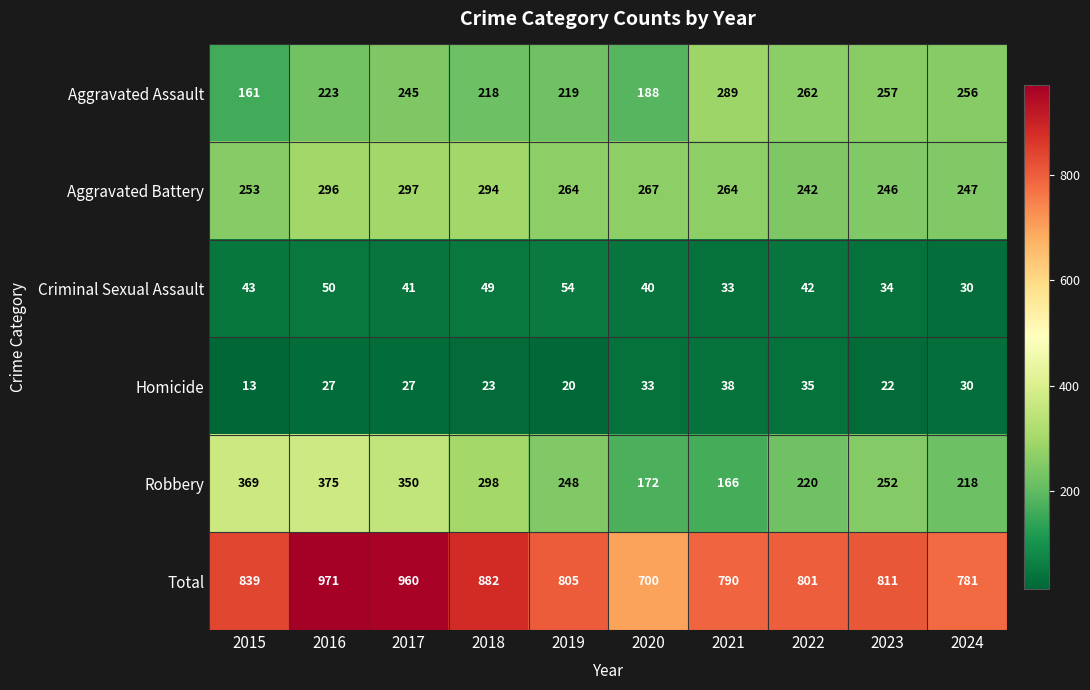

At which label does Total reach its minimum?

2020